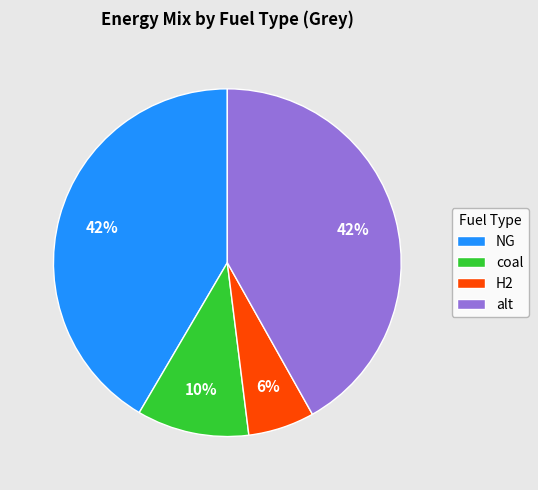

What percentage is the H2 slice, to the nearest percent?

6%